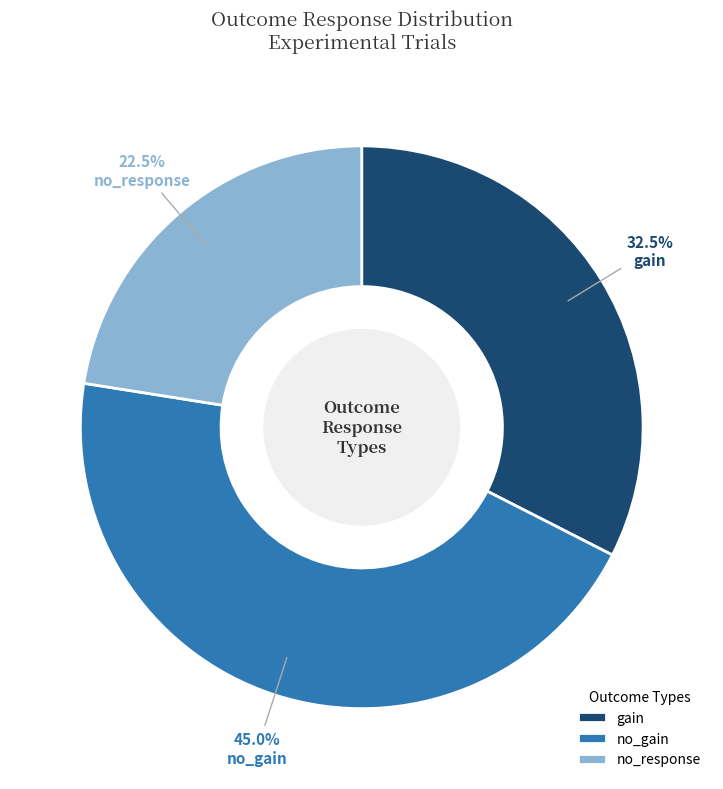

Which slice is the smallest?

no_response